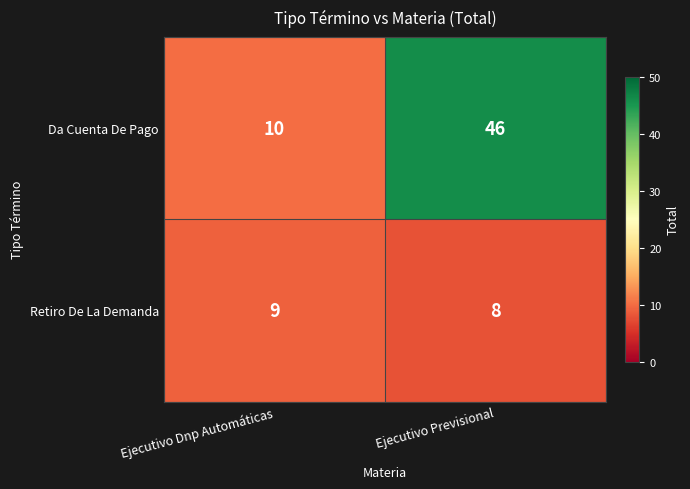

Reading left to right, transcribe all the data shown in this chart.

Da Cuenta De Pago: 10	46
Retiro De La Demanda: 9	8